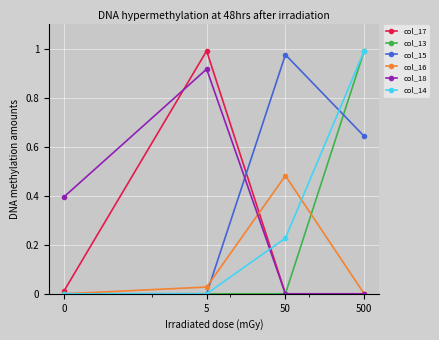

Does the chart display data point markers on the line(s)?

Yes